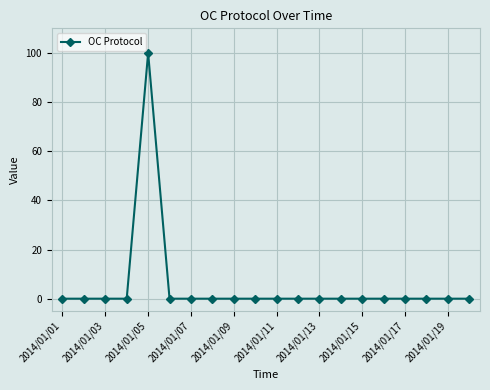

What is the maximum value shown in the chart?

100